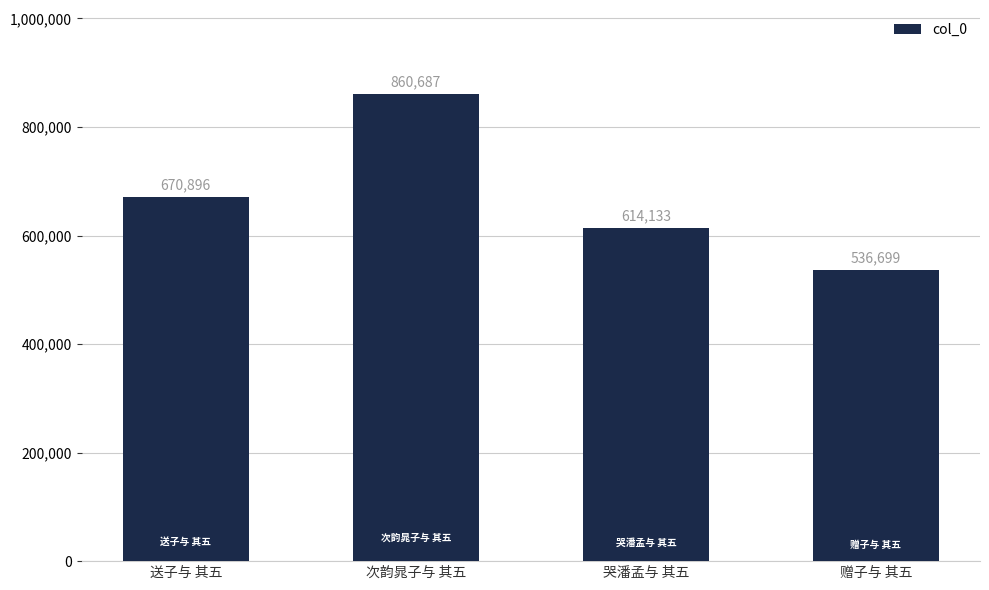

Which category has the highest value across all series?

次韵晁子与 其五